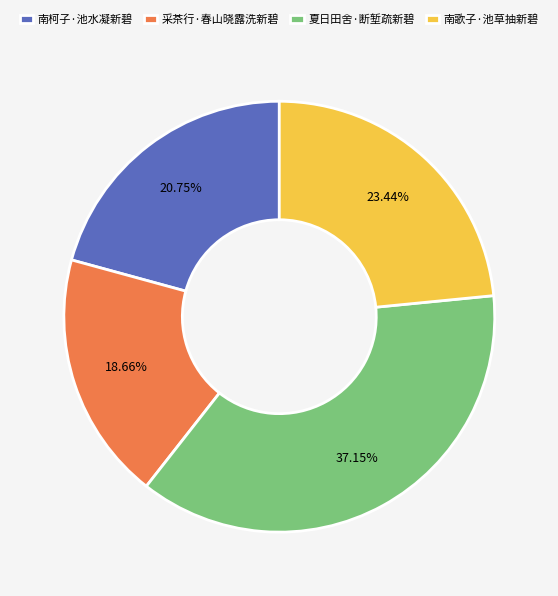

Rank the categories by value from highest to lowest.

夏日田舍·断堑疏新碧, 南歌子·池草抽新碧, 南柯子·池水凝新碧, 采茶行·春山晓露洗新碧